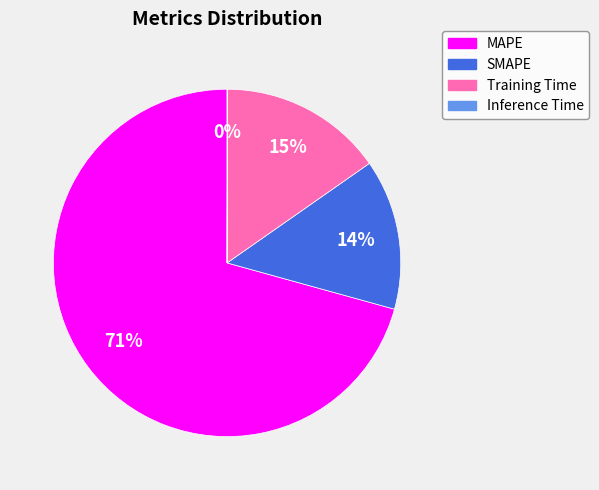

Is there any slice that represents more than half of the pie?

Yes